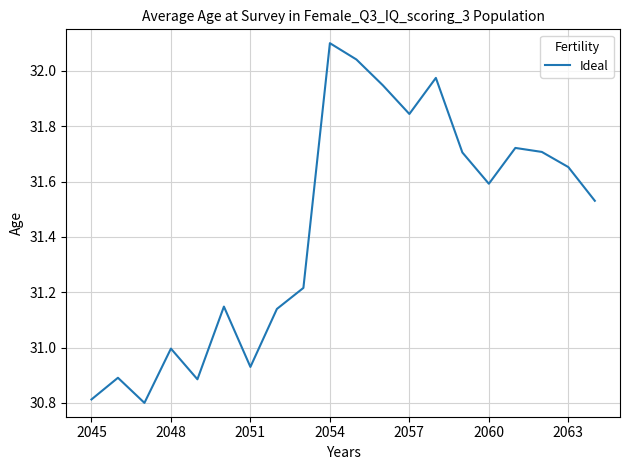

What is the difference between the maximum and minimum values?

1.3